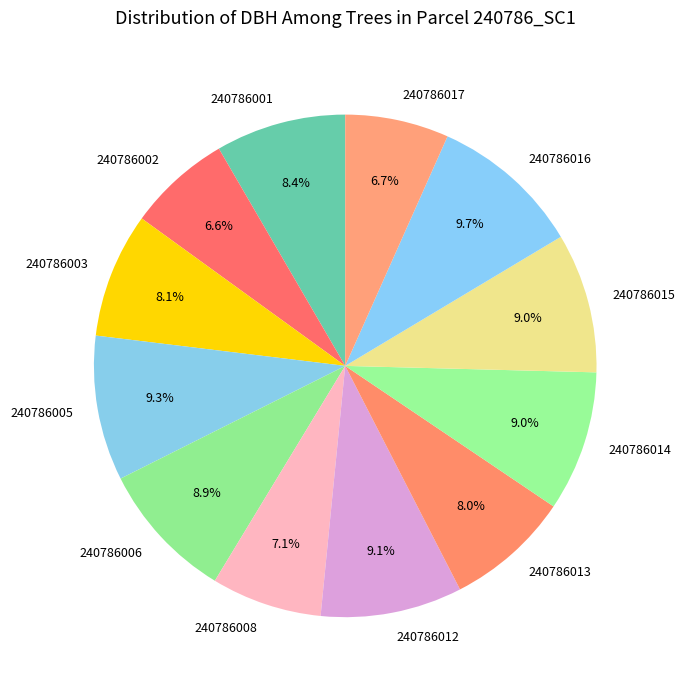

Count the number of slices in the pie.

12